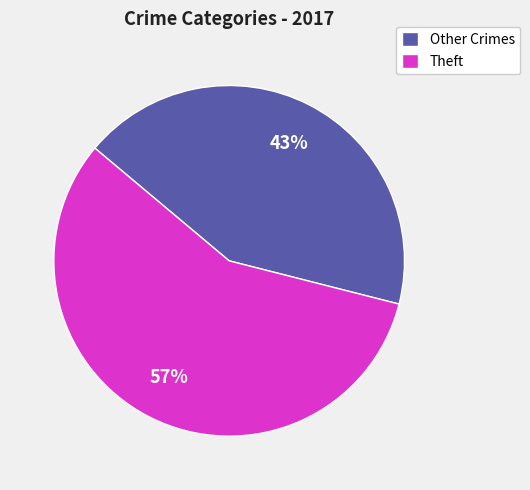

Which slice represents more than half of the pie?

Theft